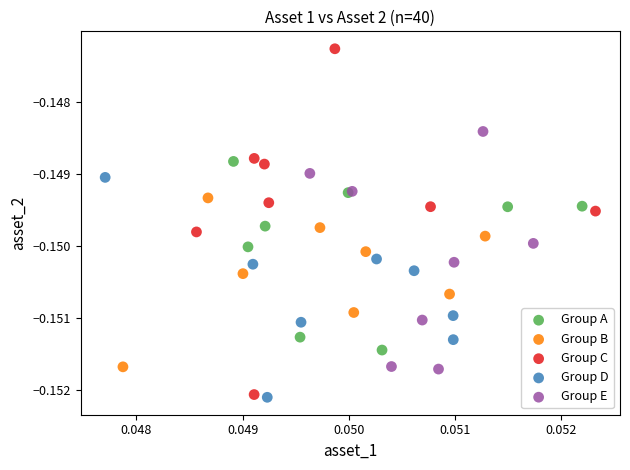

Which series has the widest spread of Y values?

Group C